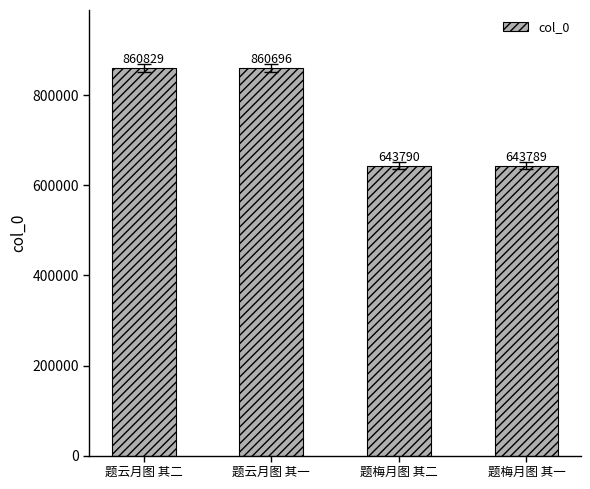

How many data points are less than 860696?

2